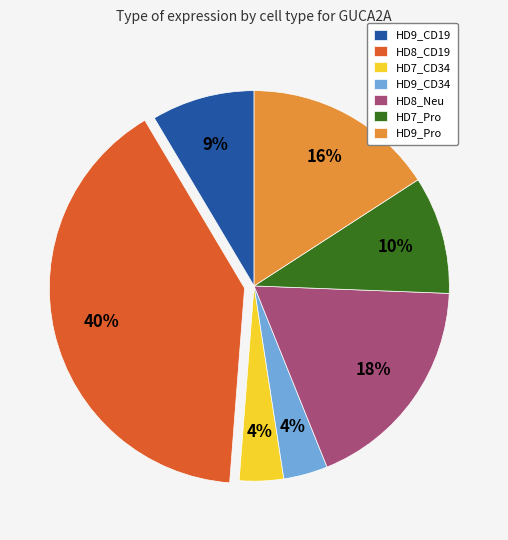

The HD9_Pro slice represents 29% of the pie. True or false?

False